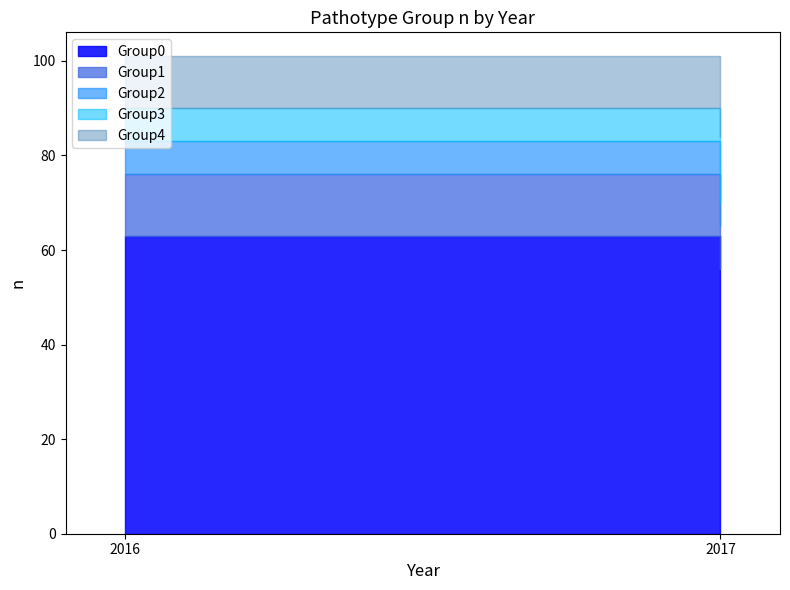

True or false: Group3 has a value of 25 at 2017.

False